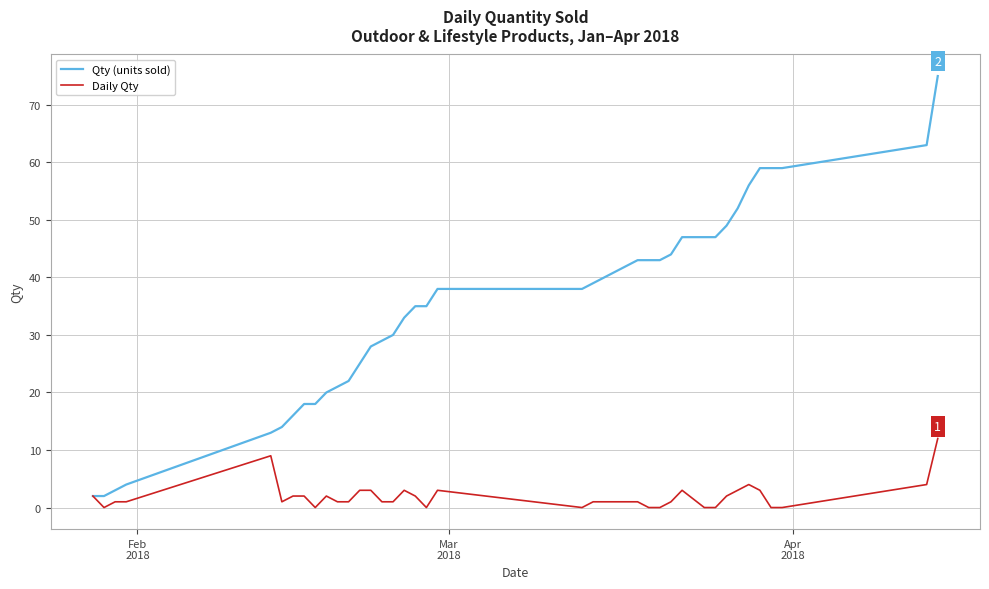

Which series has the widest spread of values?

Qty (units sold)